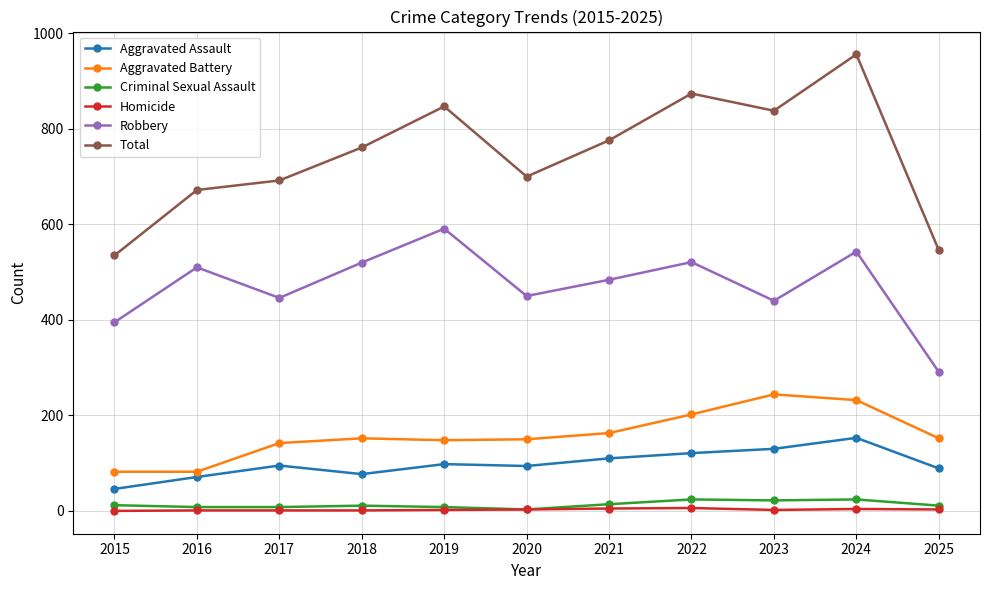

True or false: Homicide and Aggravated Assault intersect in this chart.

False